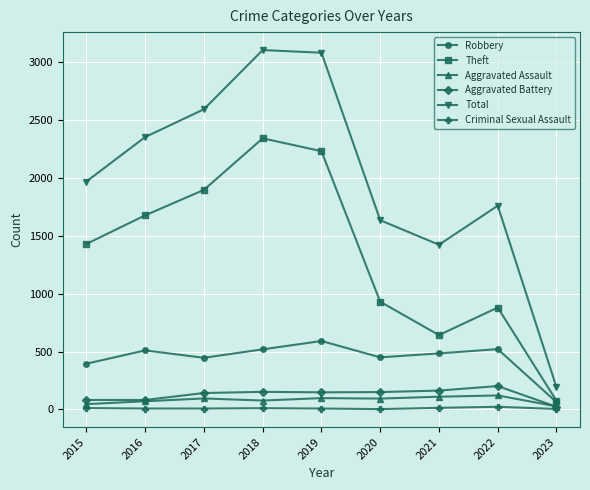

What is the highest value of the Robbery series?

591